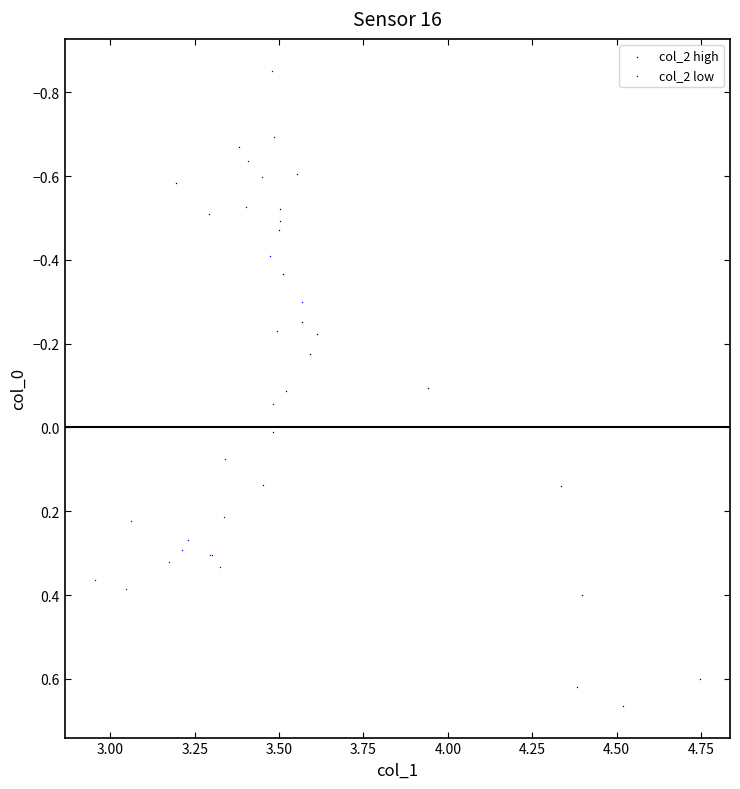

What are all the series names shown in the legend?

col_2 high, col_2 low